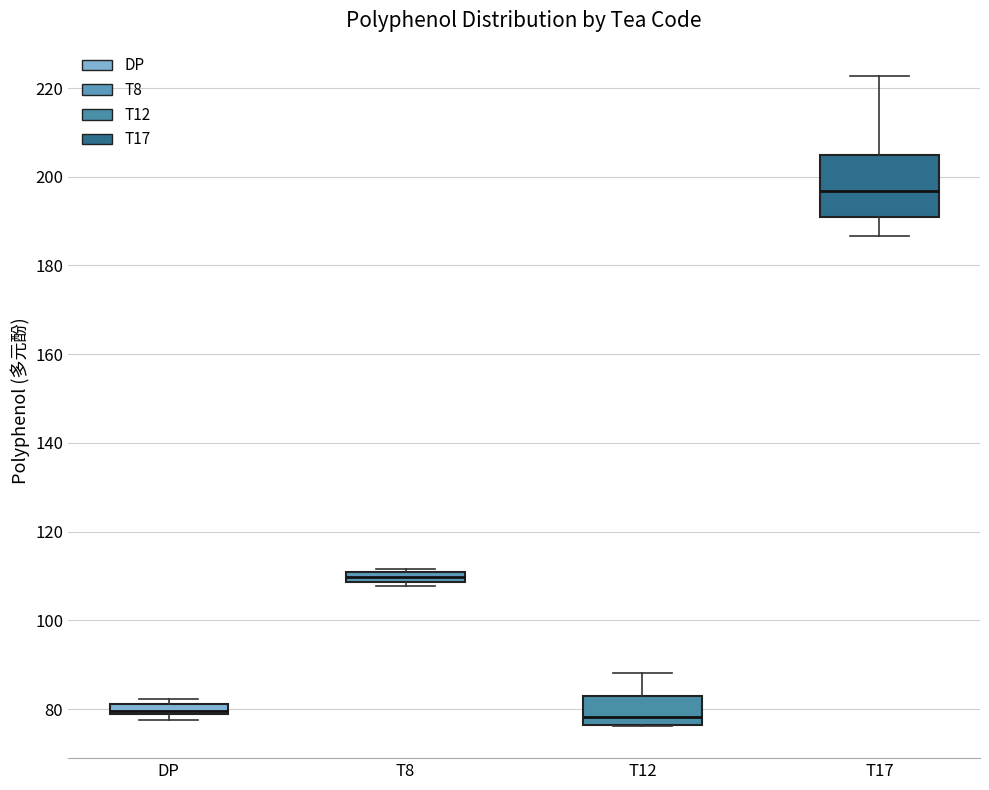

Which box's median line is the highest?

T17